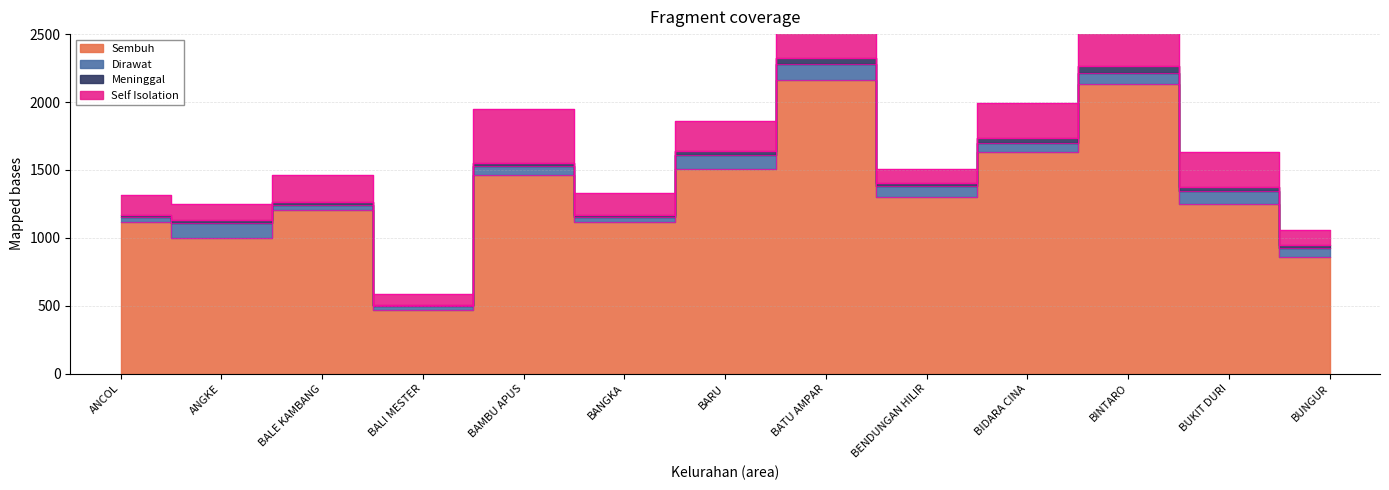

How many lines are shown in the chart?

4